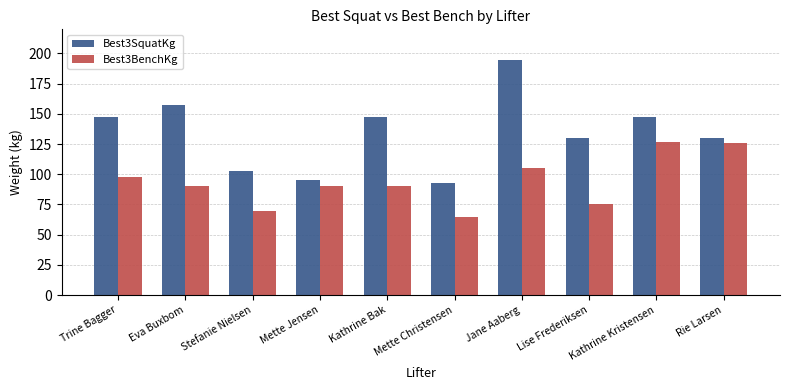

Which series has the widest spread of values?

Best3SquatKg